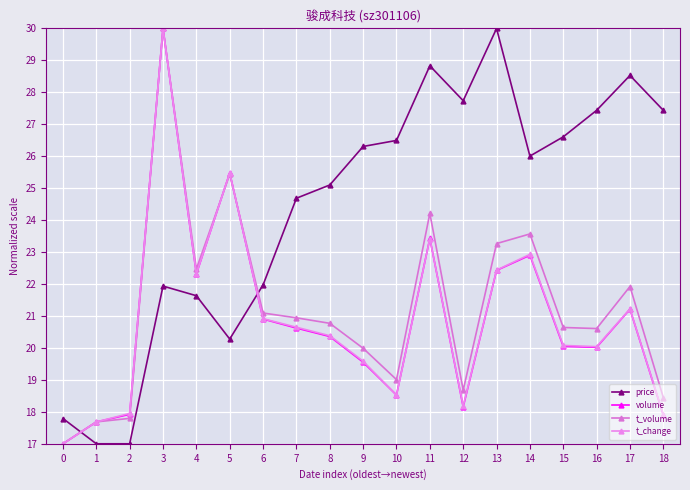

How many lines are shown in the chart?

4